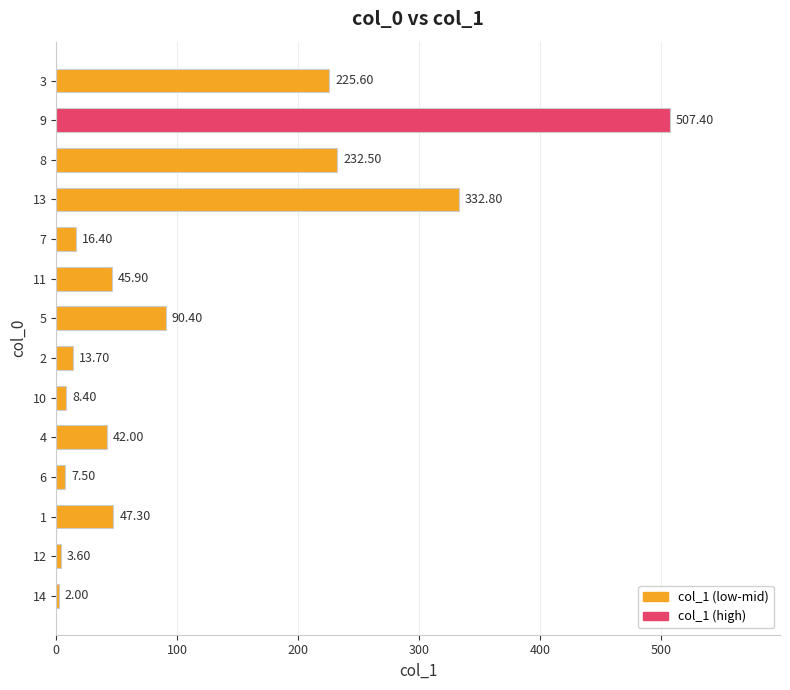

List the labels in order of value, smallest first.

14, 12, 6, 10, 2, 7, 4, 11, 1, 5, 3, 8, 13, 9